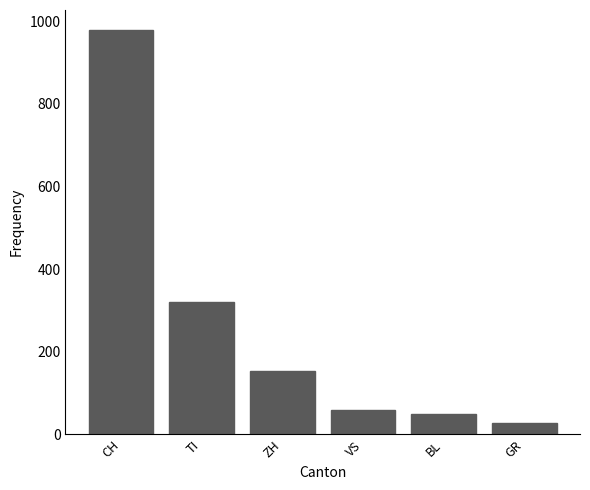

What is the value of the 4th bar from the left?

58